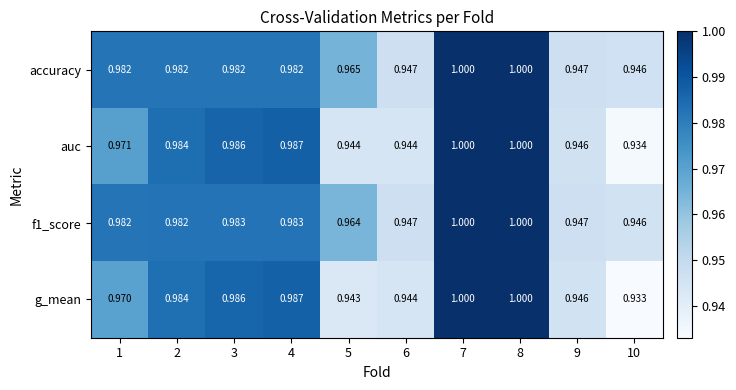

Between 2 and 5, which series saw the biggest shift?

g_mean